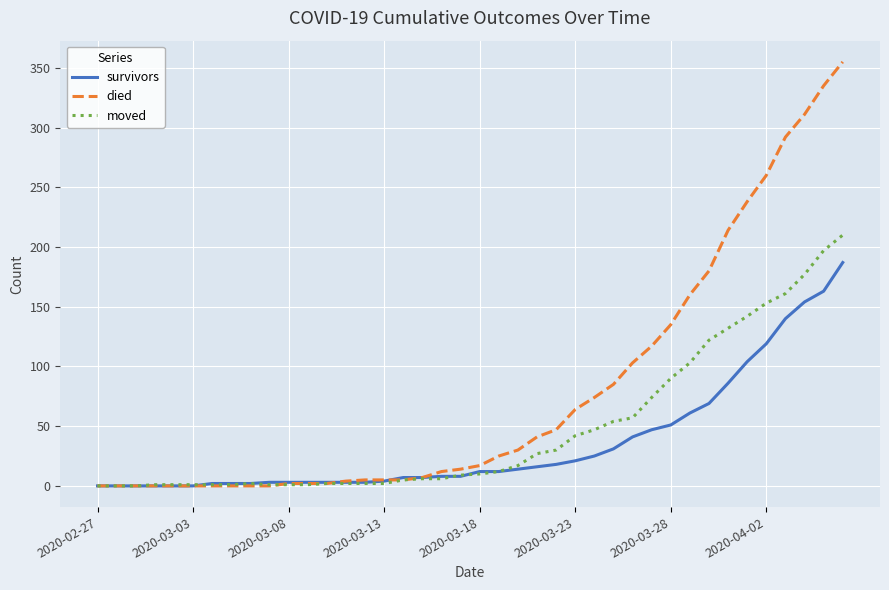

What is the greatest value displayed?

355